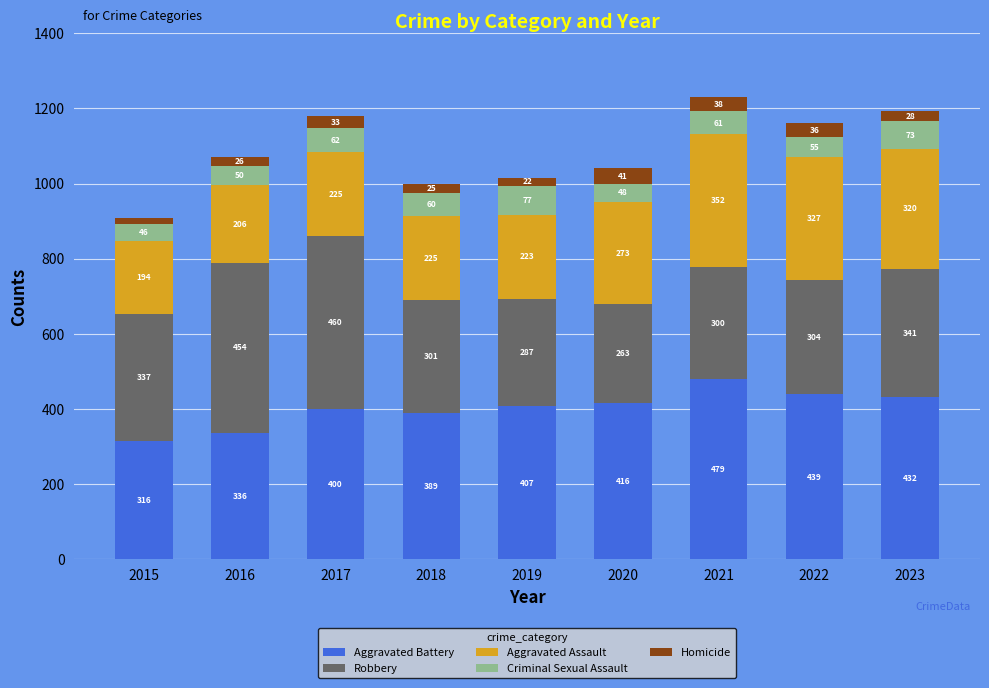

Is it true that Aggravated Battery equals 709 at 2017?

False